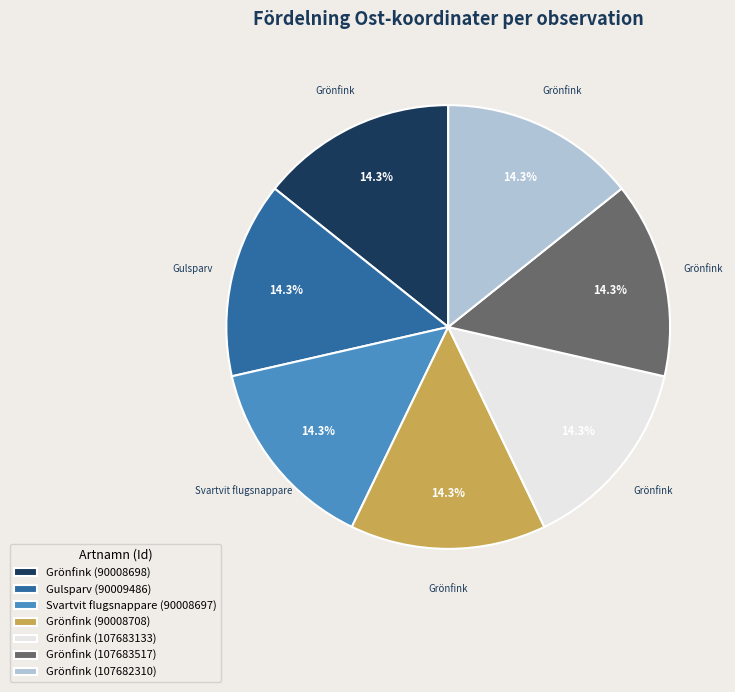

Combined, do Gulsparv (90009486) and Grönfink (107683517) account for over 50%?

No